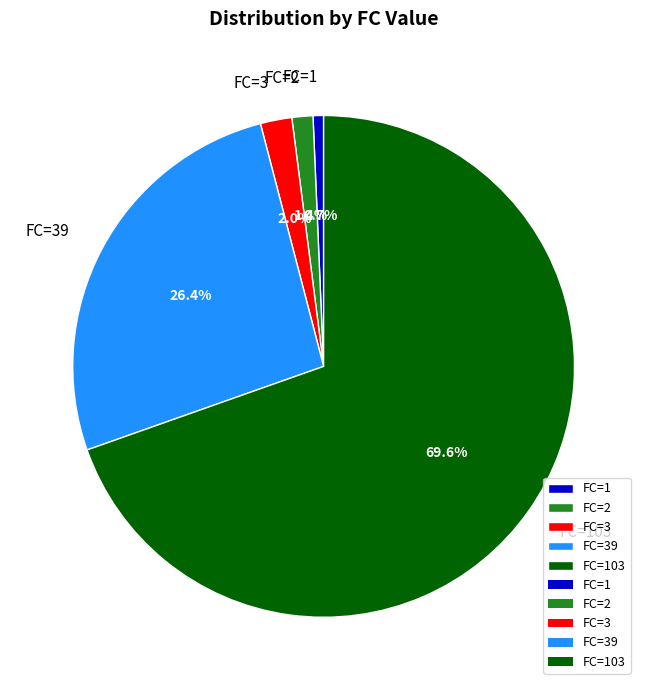

Which slice is the smallest?

FC=1